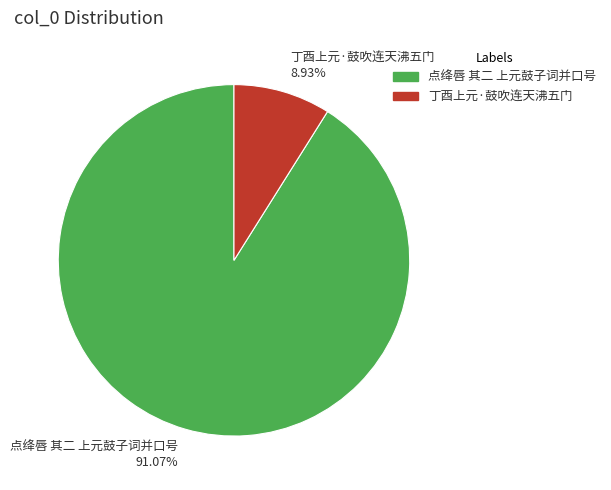

Is it true that 丁酉上元·鼓吹连天沸五门 is 9% of the pie?

True